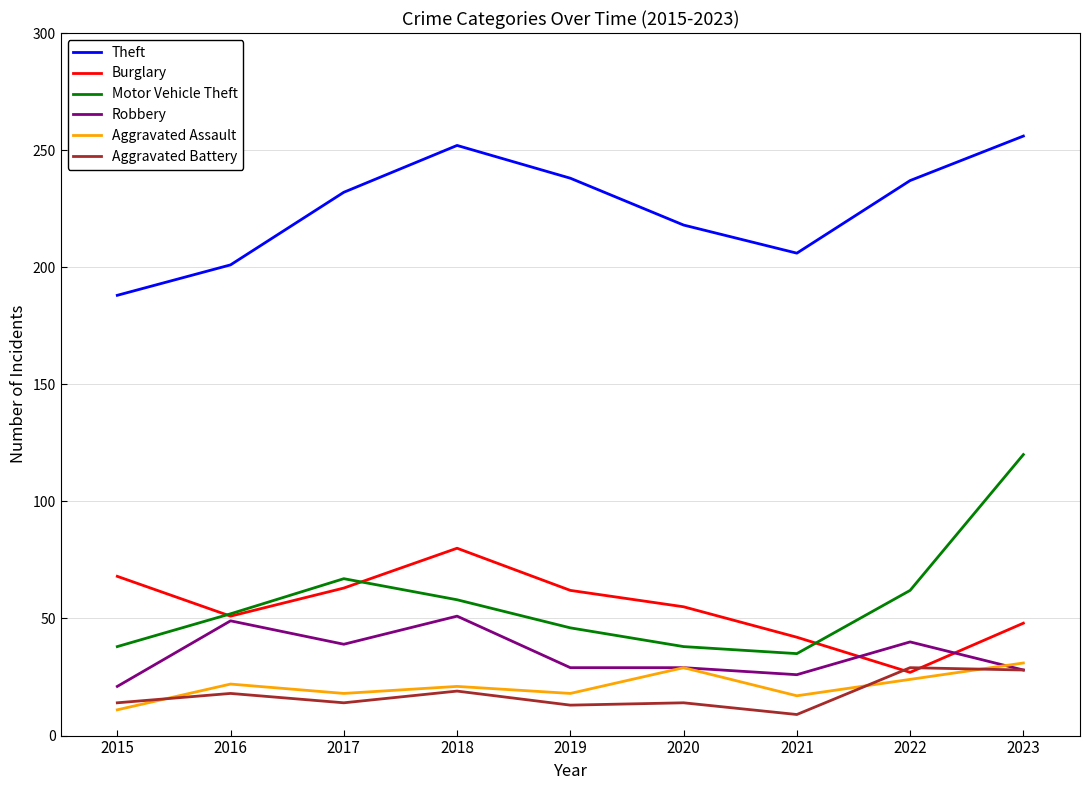

What is the total value across all series at 2015?

340